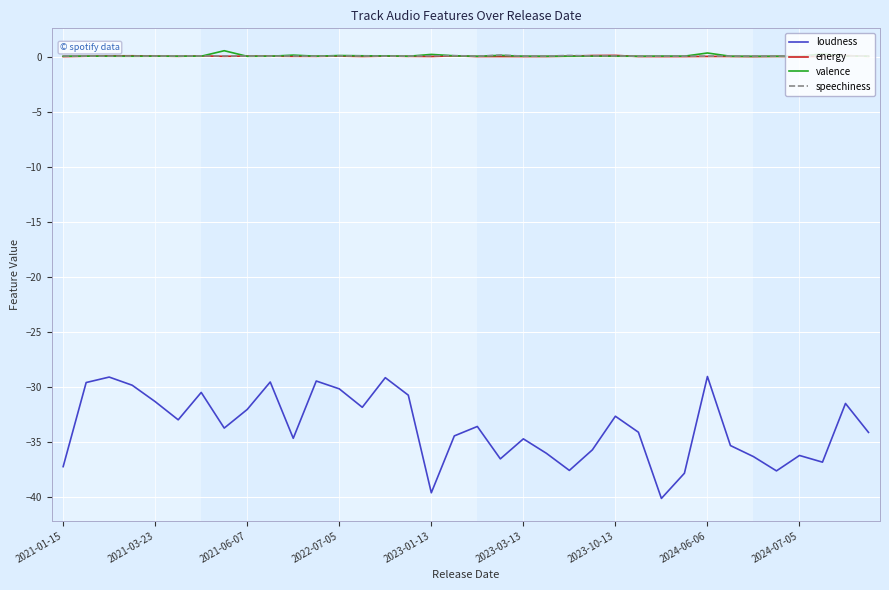

True or false: loudness and valence intersect in this chart.

False